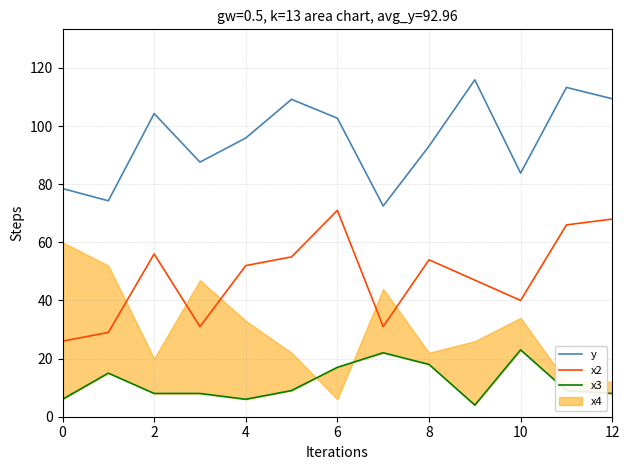

True or false: x3 and x2 intersect in this chart.

False